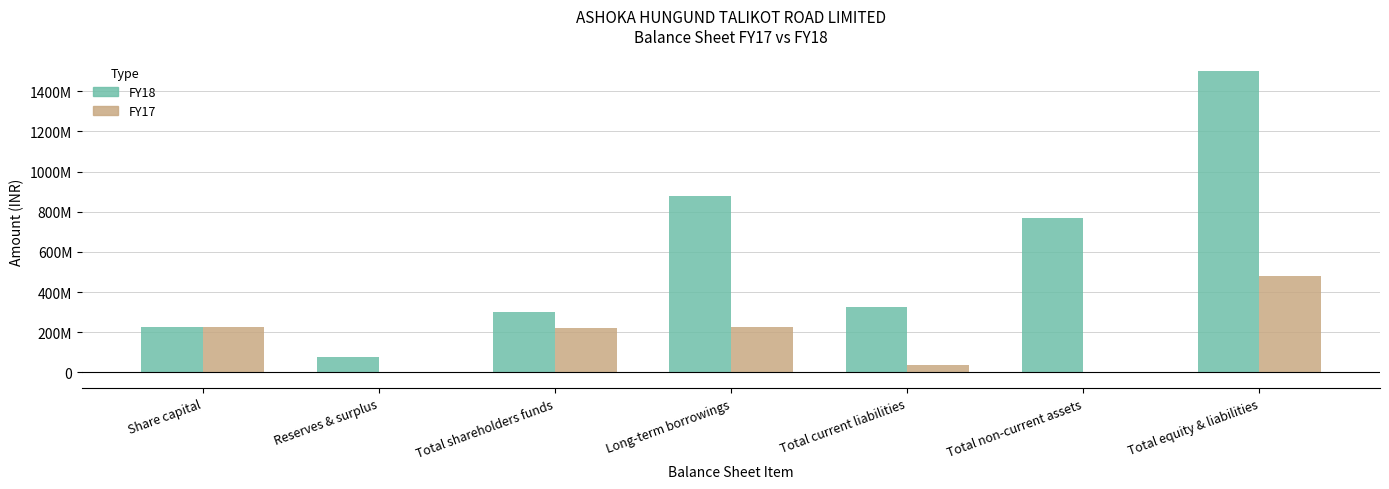

What is the difference between the maximum and minimum values in the FY18 series?

1425021000